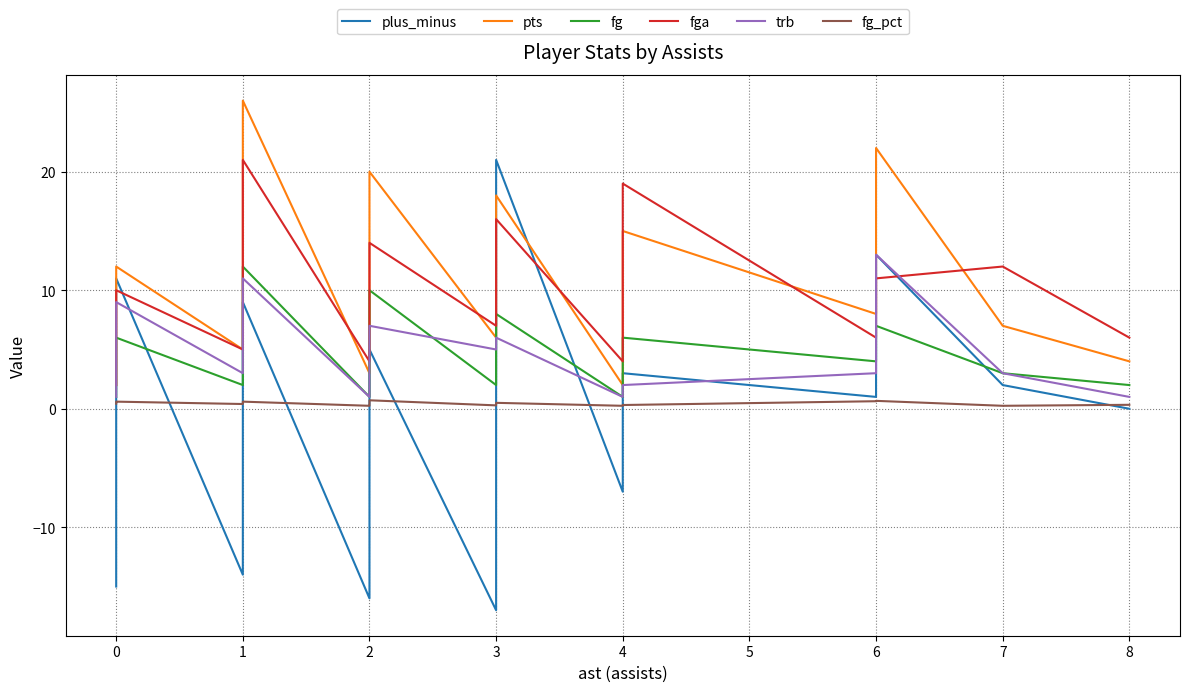

How many lines are shown in the chart?

6